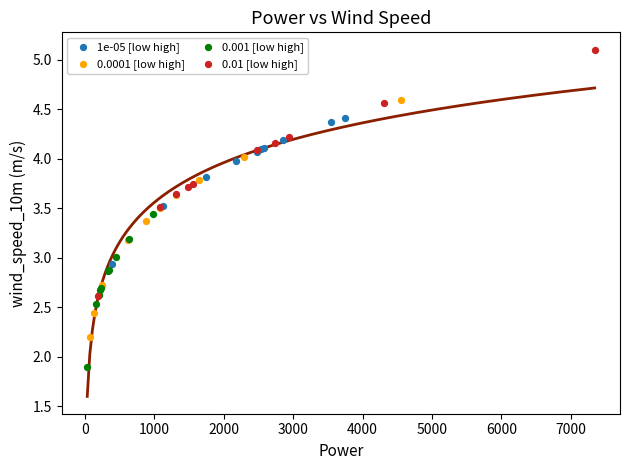

Which series has the widest spread of Y values?

0.01 [low high]